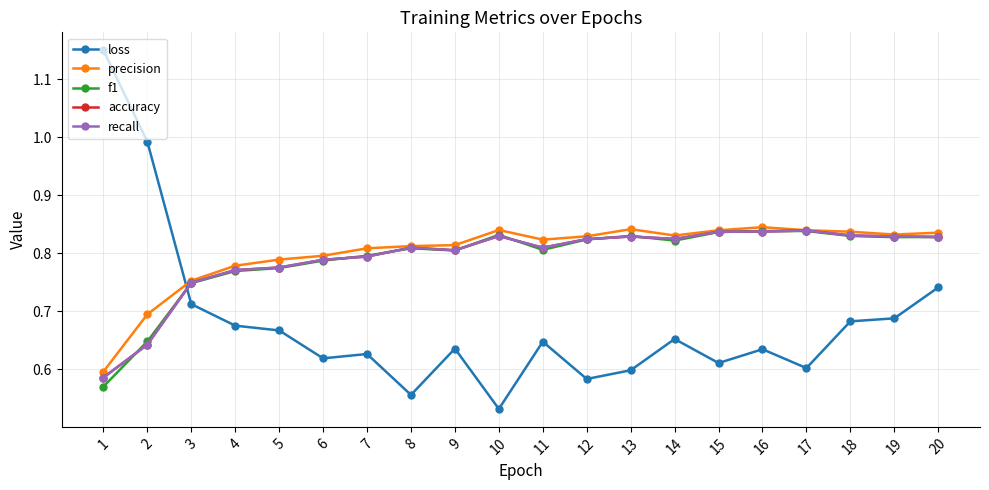

List the series in order of their peak value, lowest first.

f1, recall, accuracy, precision, loss